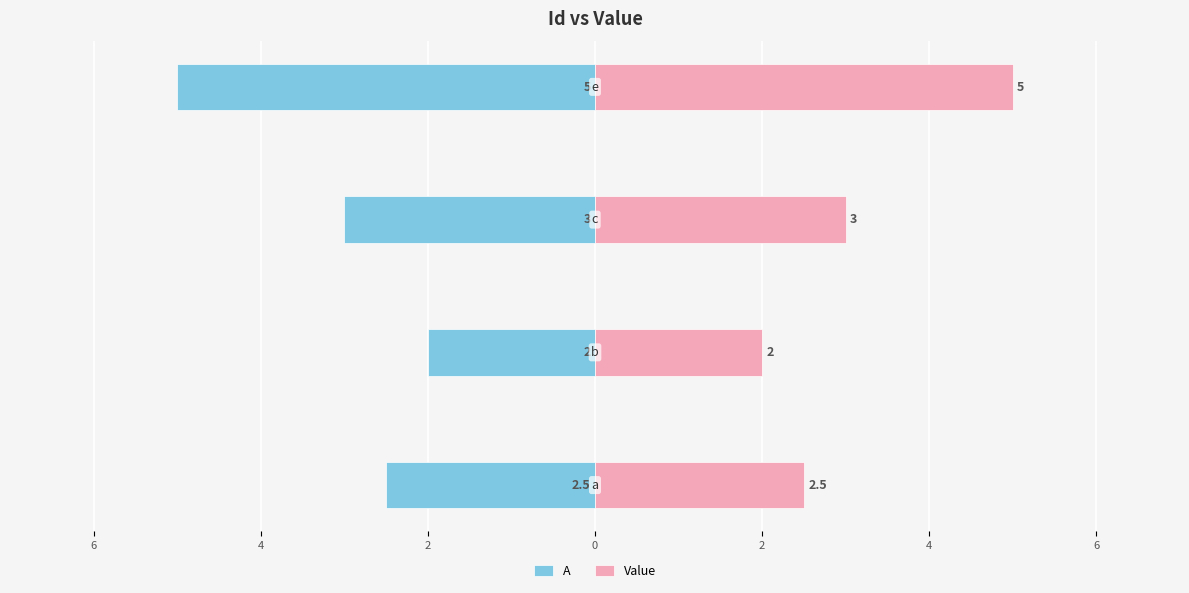

Reading left to right, extract all data points from this chart.

A: 8=-2.5	6=-2.0	4=-3.0	2=-5.0
Value: 8=2.5	6=2.0	4=3.0	2=5.0